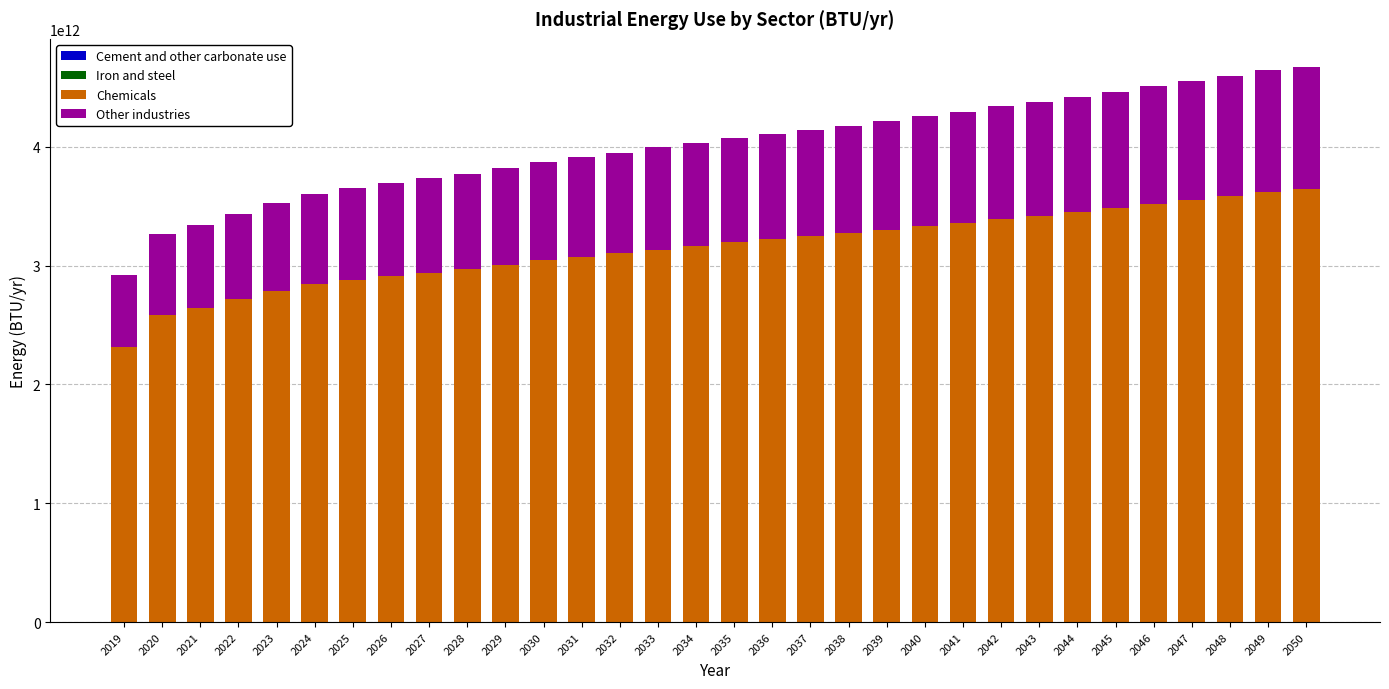

What is the sum of the Cement and other carbonate use values at 2050 and 2035?

491792545.2